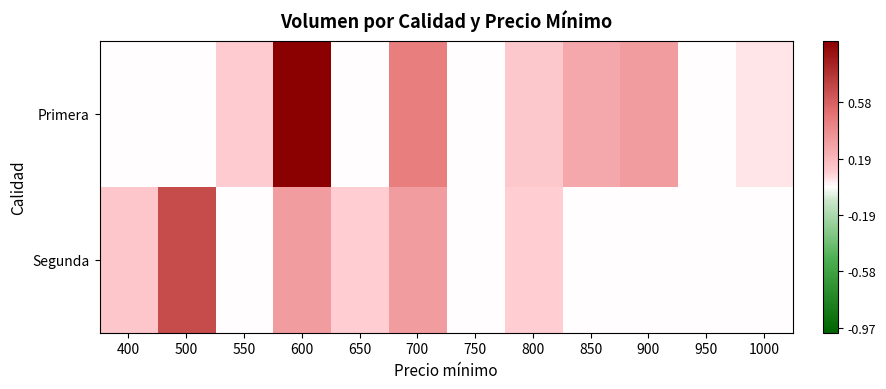

What is the difference between the highest and lowest values at 650?

0.1